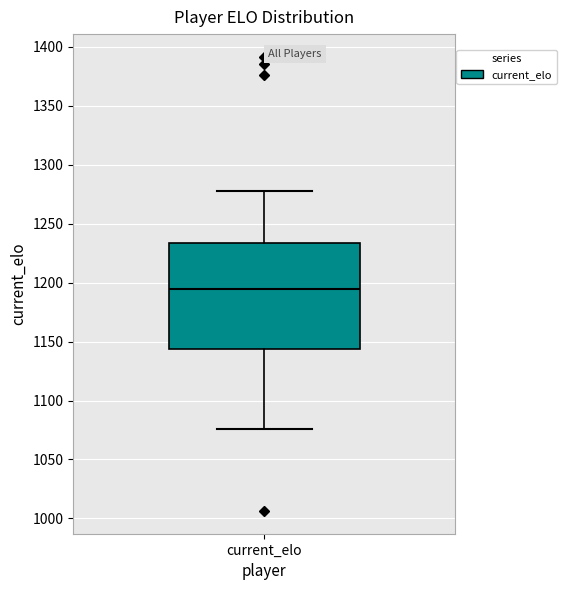

Where is the lower edge of the box for current_elo on the y-axis? The values are not printed on the chart, so give them approximately, as read against the axis.

1145